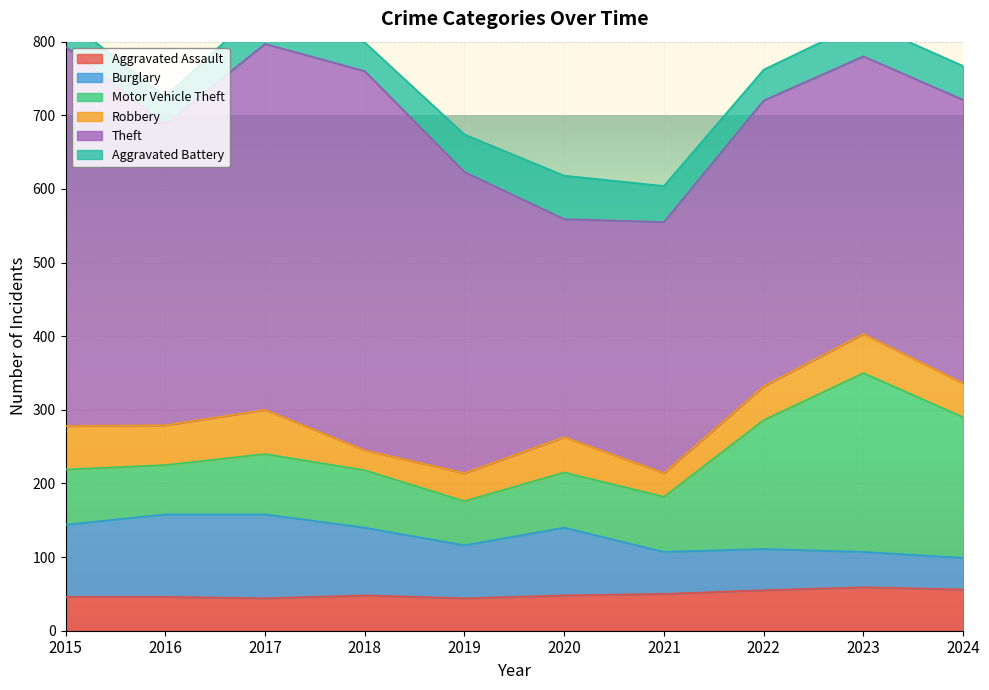

True or false: Burglary and Aggravated Assault intersect in this chart.

True